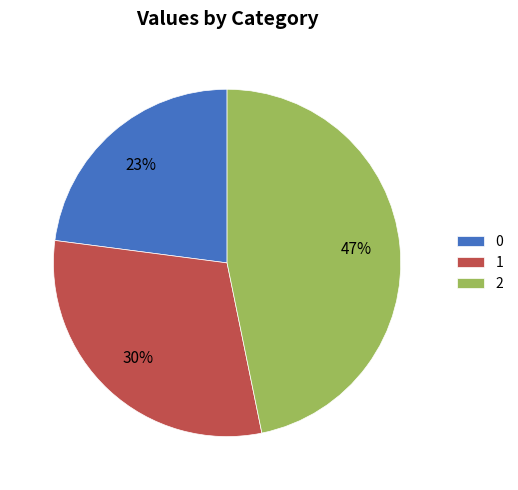

Approximately how many times larger is the value at 1 compared to 0?

1.3